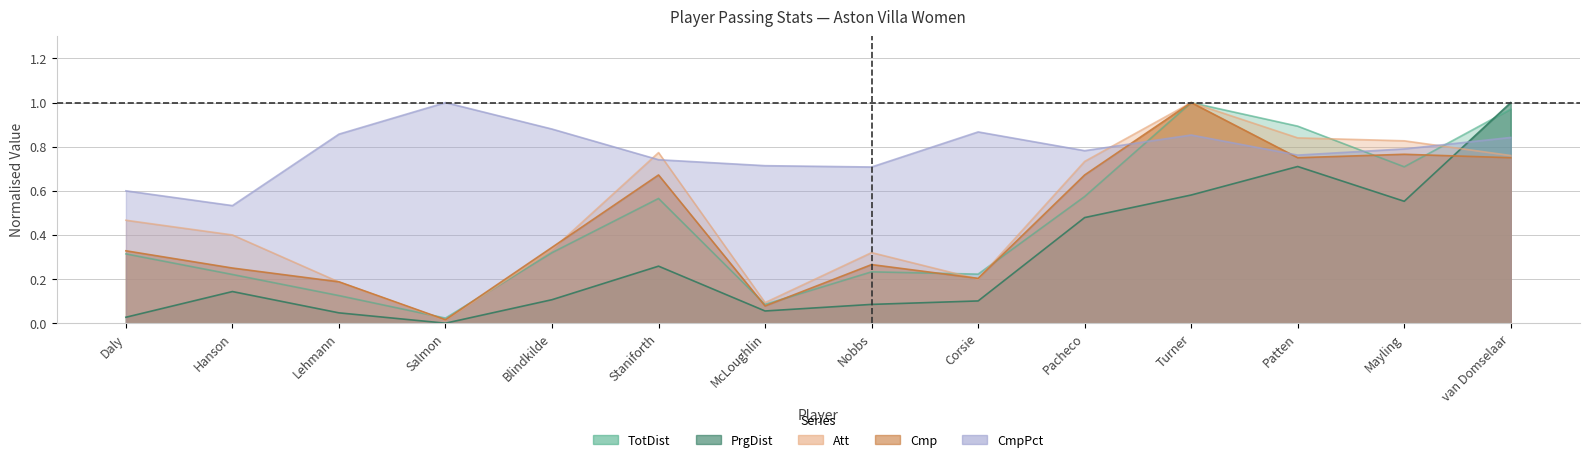

Is the value of CmpPct at van Domselaar greater than the value of PrgDist at Turner?

Yes